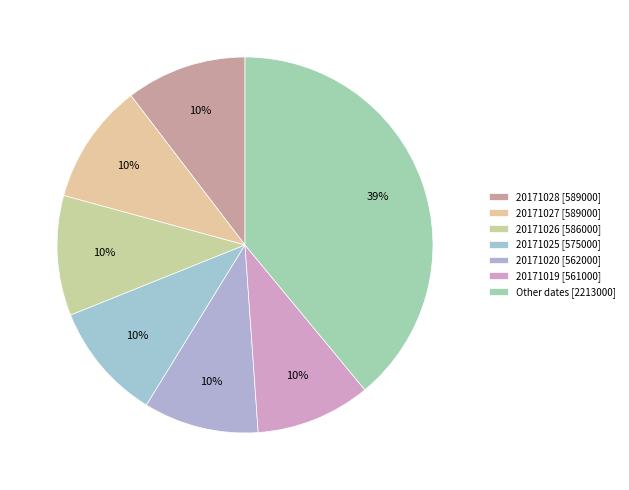

Is there a majority slice in this chart?

No